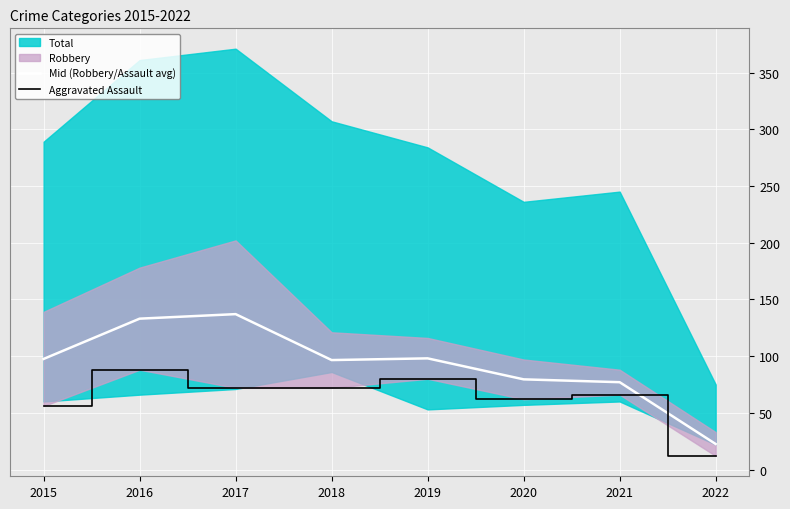

Does the chart display data point markers on the line(s)?

No